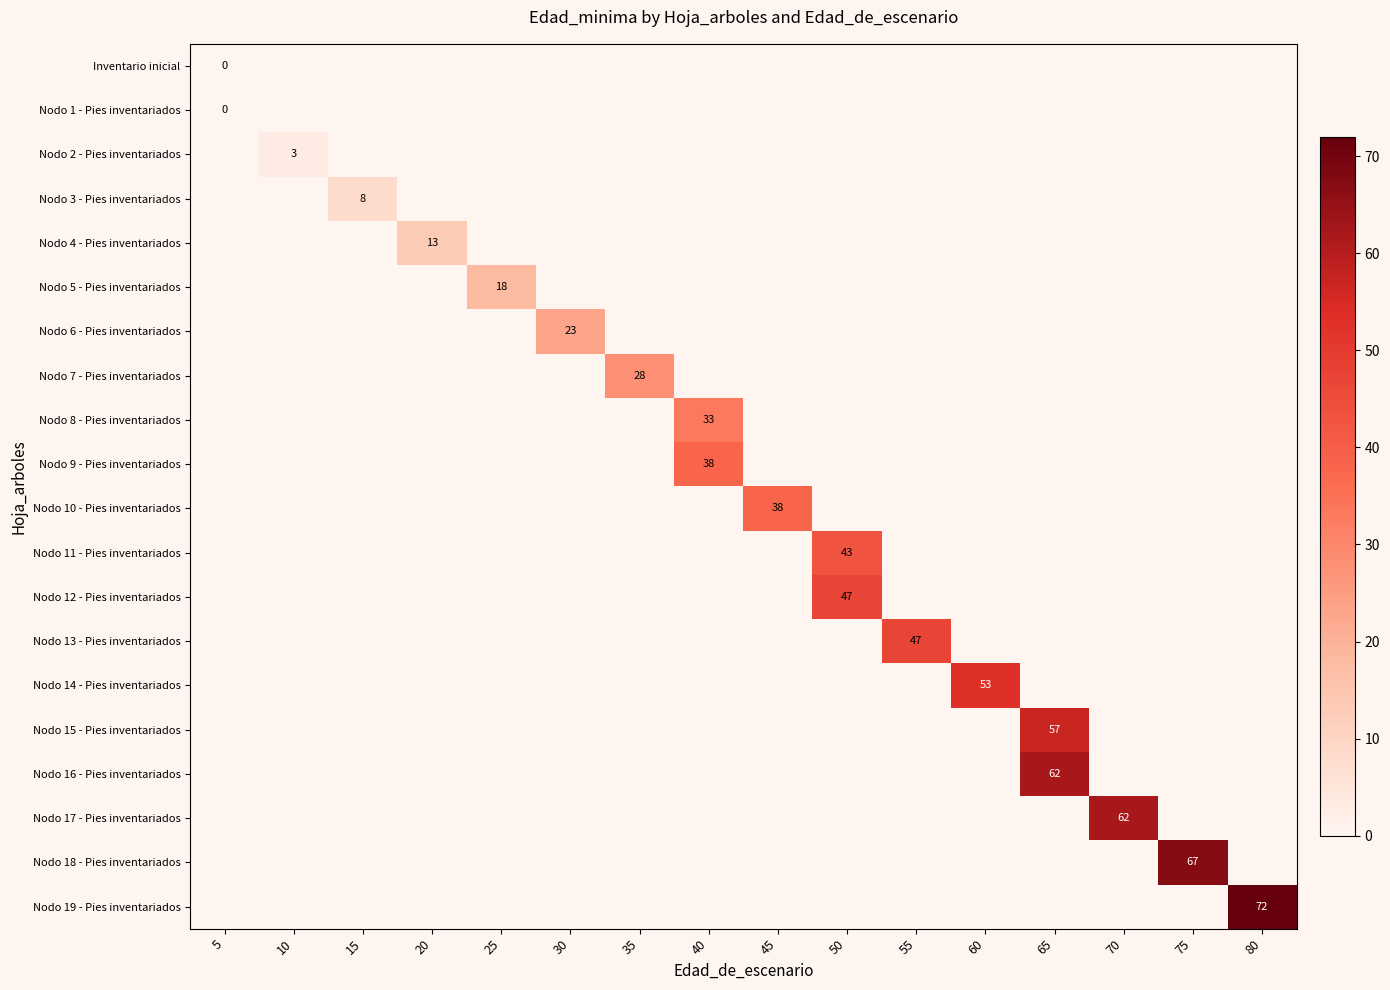

True or false: Nodo 13 - Pies inventariados has a value of 47 at 55.

True